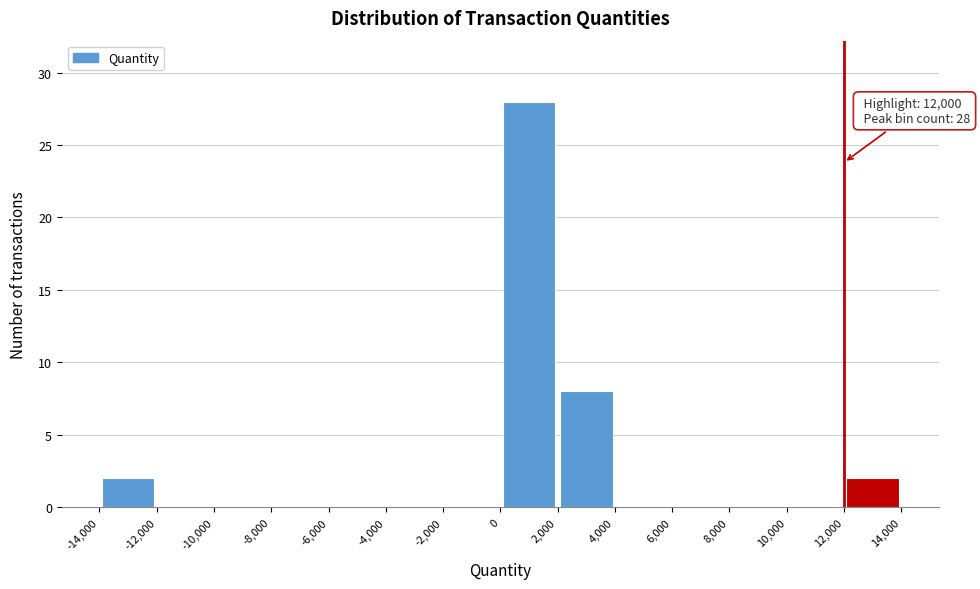

Over which range of the x-axis is the bar tallest?

0 to 2,000